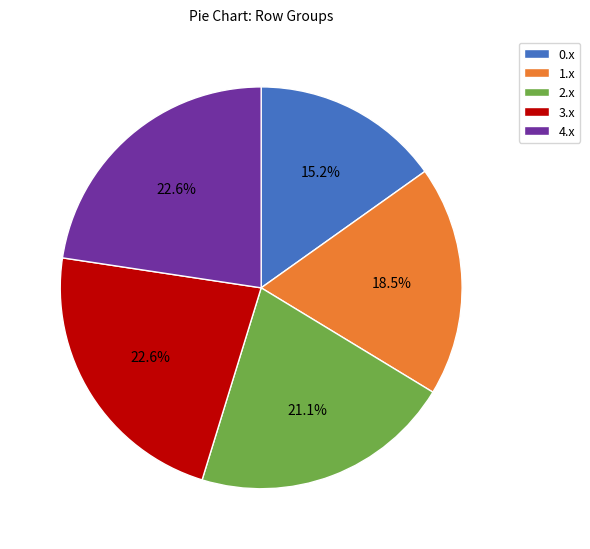

Is there a majority slice in this chart?

No